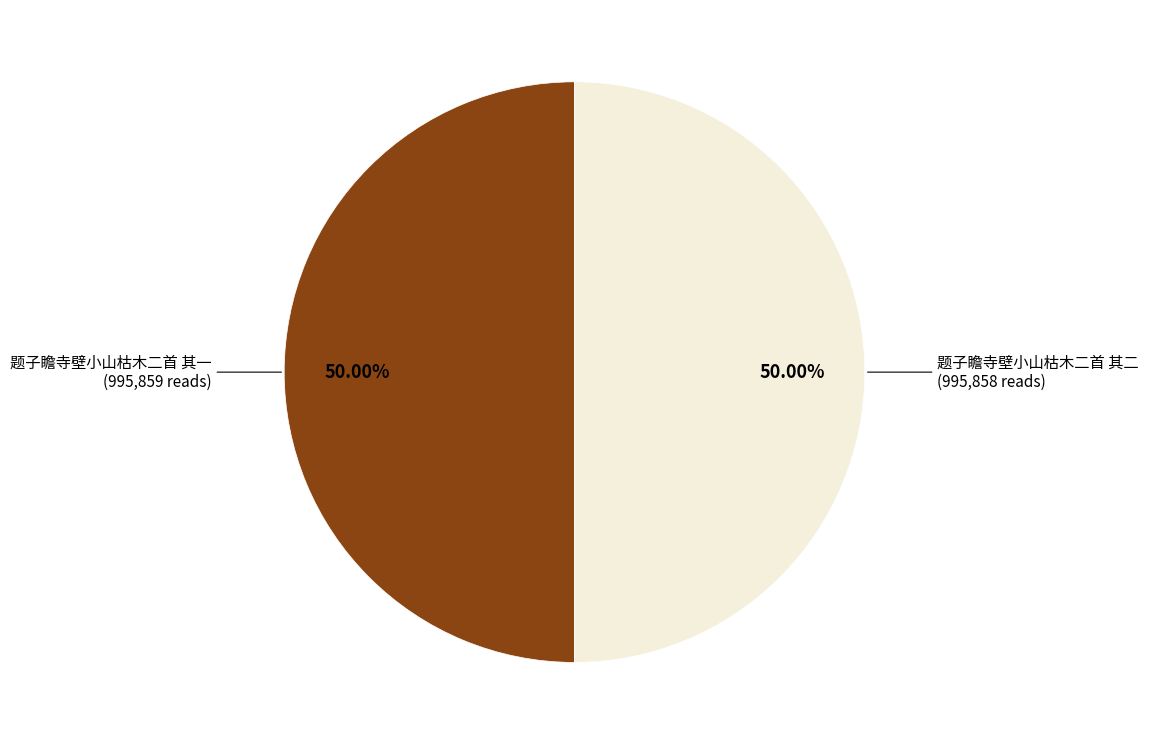

Count the number of slices in the pie.

2